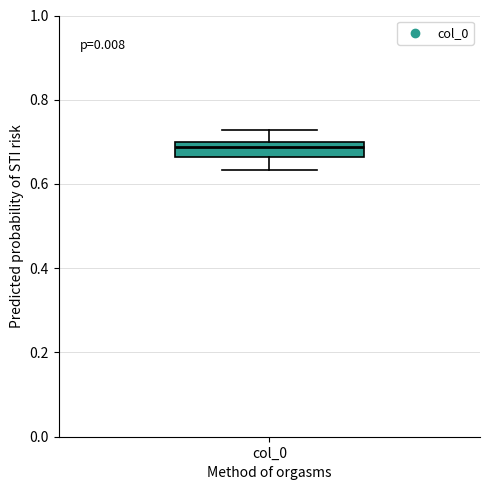

Transcribe this box plot: give where the median line is, the range the box spans, and where the two whiskers end, as read against the y-axis. The values are not printed on the chart, so give them approximately, as read against the axis.

median 0.68, box 0.66 to 0.70, whiskers 0.64 to 0.72